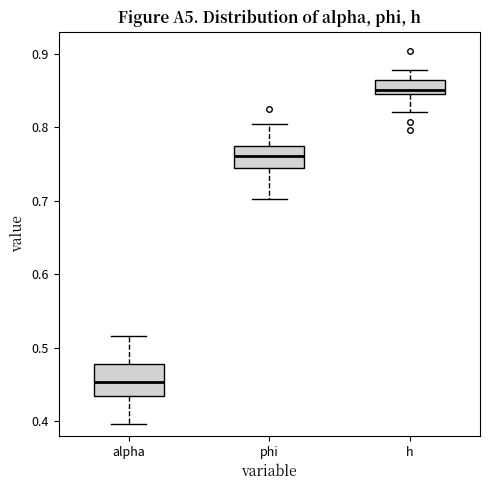

Reading left to right, read every box against the y-axis: the position of its median line, the range the box covers, and the ends of its whiskers. The values are not printed on the chart, so give them approximately, as read against the axis.

alpha: median 0.45, box 0.43 to 0.48, whiskers 0.40 to 0.52
phi: median 0.76, box 0.74 to 0.77, whiskers 0.70 to 0.81
h: median 0.85 (just above the box's lower edge), box 0.85 to 0.86, whiskers 0.82 to 0.88